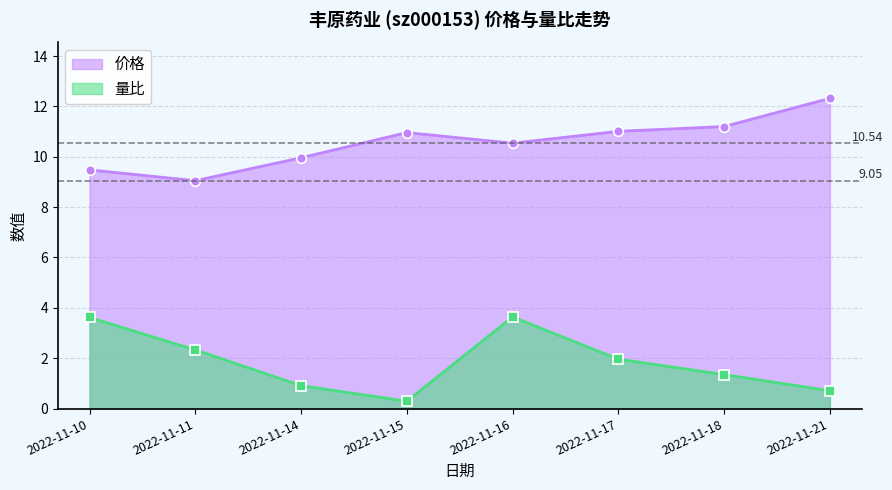

How many data points does each series have?

8